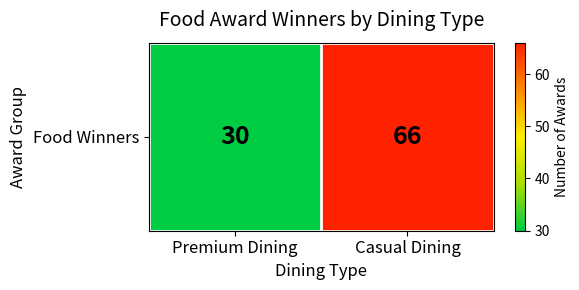

Which label corresponds to the largest value in the chart?

Casual Dining